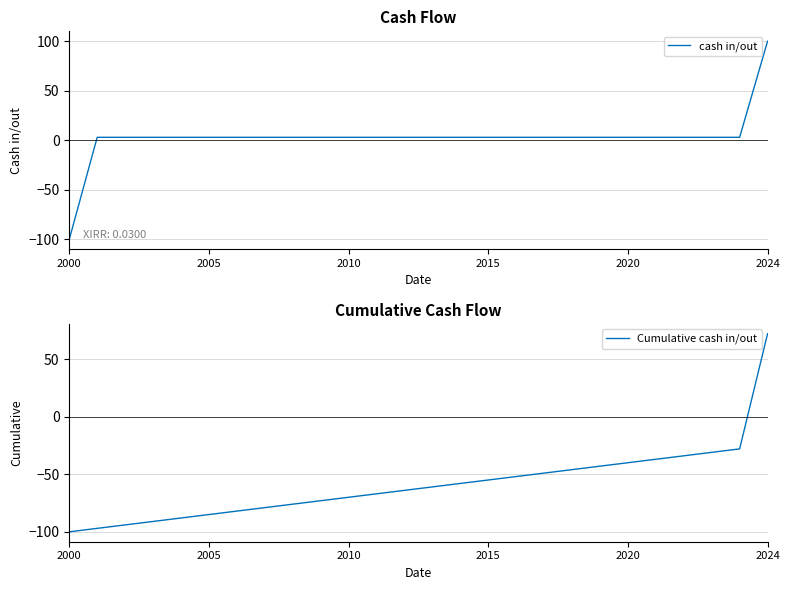

Is it true that cash in/out equals 3 at 2020?

True